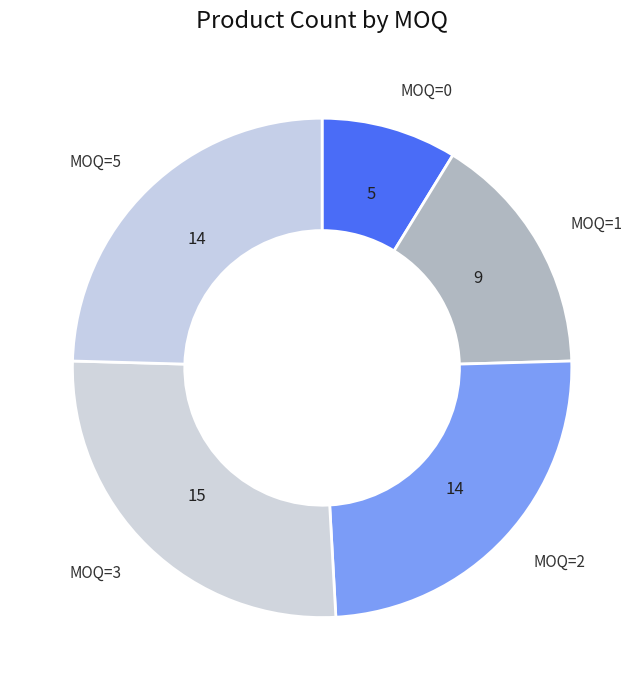

Which has a higher value, MOQ=1 or MOQ=2?

MOQ=2